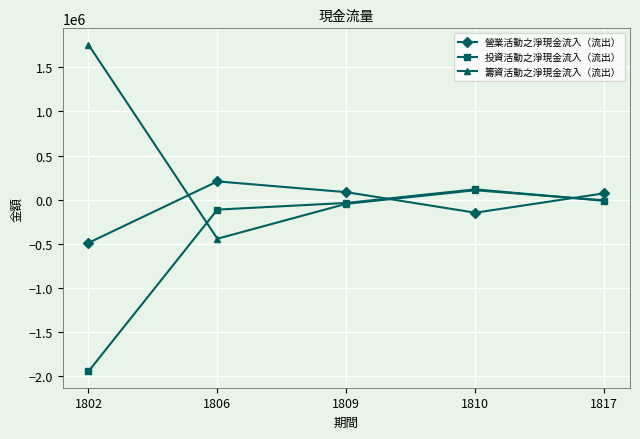

What is the greatest value displayed?

1755575